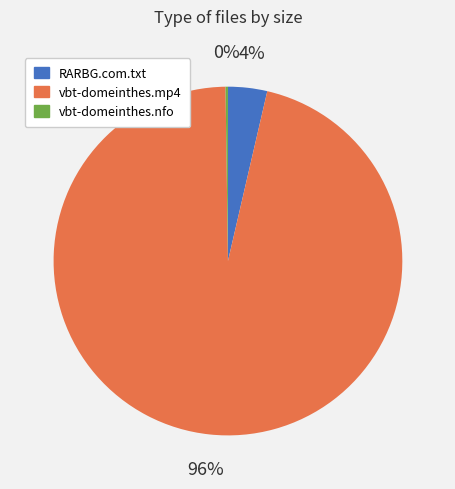

Which has a higher value, RARBG.com.txt or vbt-domeinthes.mp4?

vbt-domeinthes.mp4